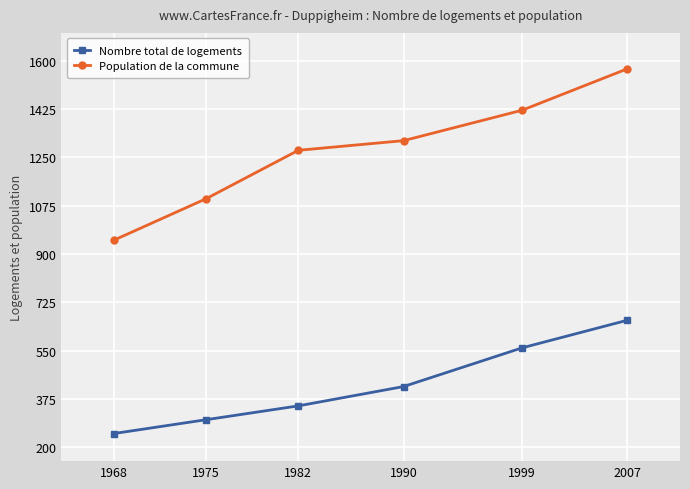

At which label is Nombre total de logements closest to 455?

1990